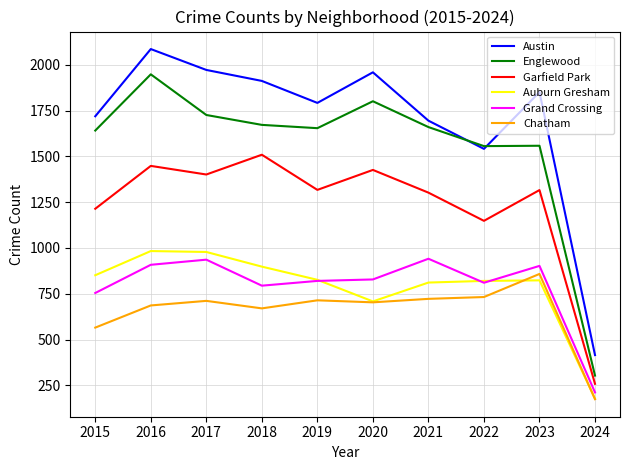

Is the value of Chatham at 2023 greater than the value of Grand Crossing at 2015?

Yes